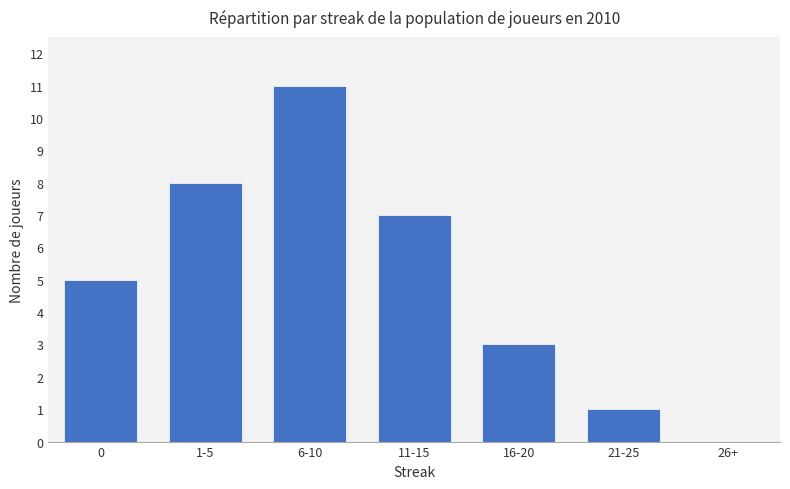

What is the sum of all values?

35